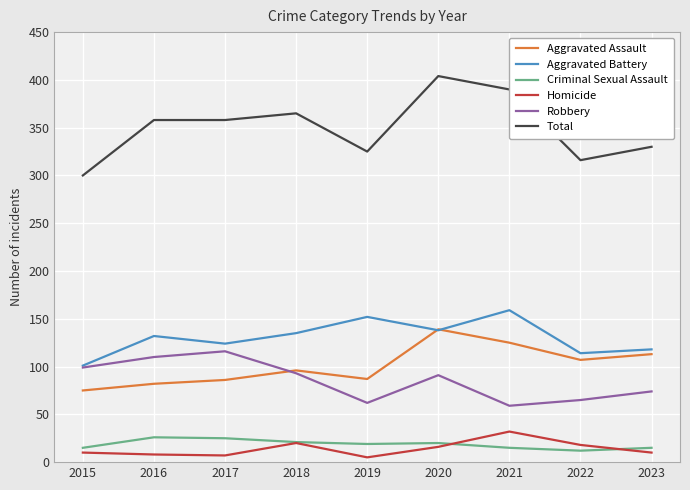

Is it true that Aggravated Battery equals 101 at 2015?

True